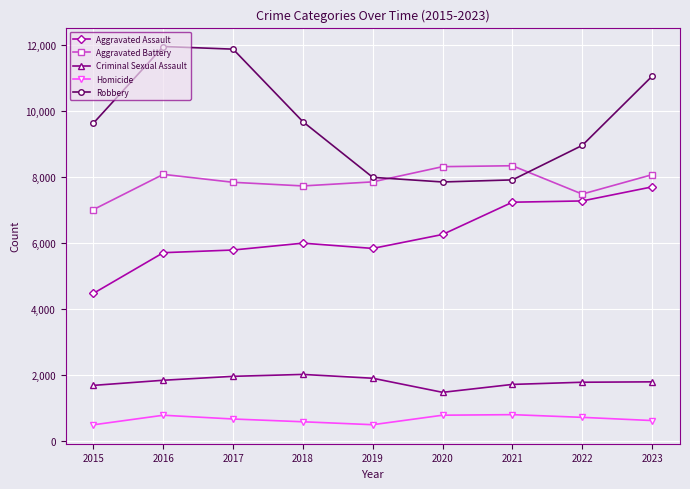

What is the difference between the second highest and second lowest values in the Aggravated Battery series?

831